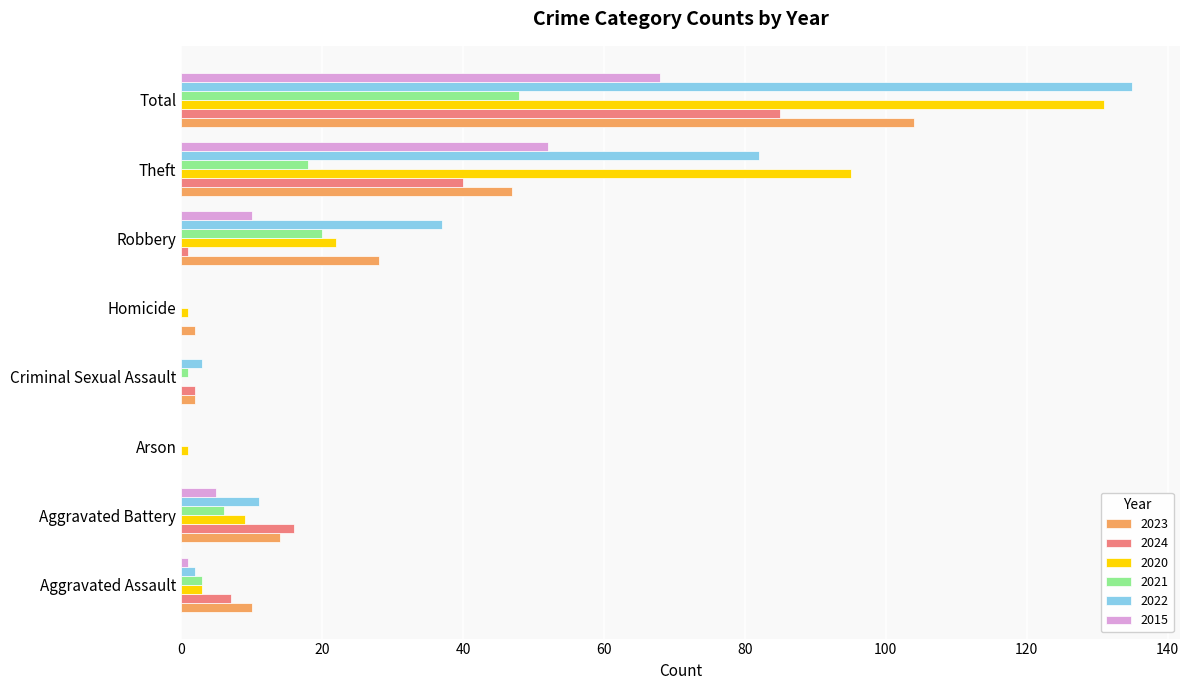

At which label is 2020 closest to 65?

Theft